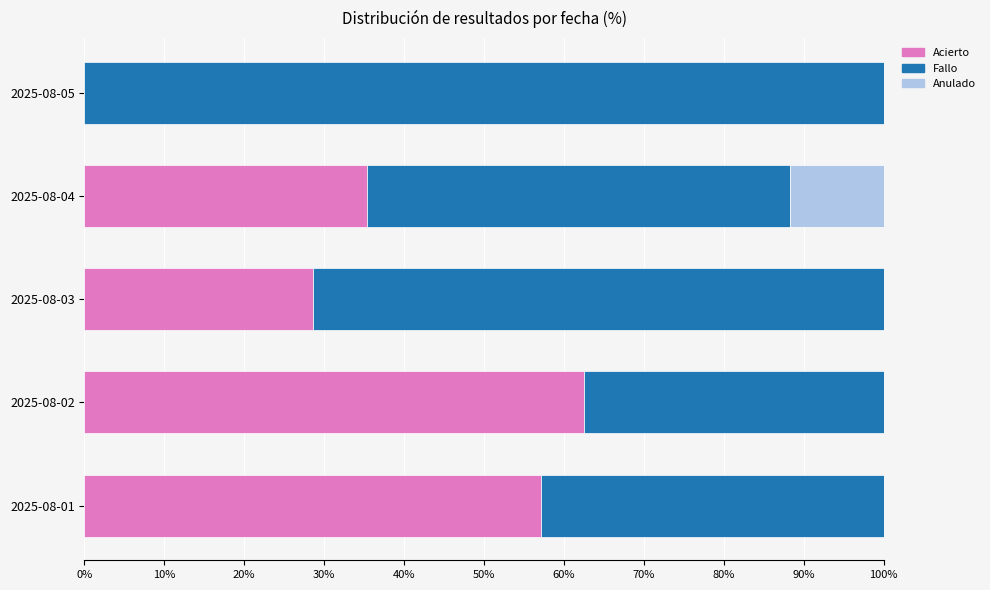

What is the total value across all series at 2025-08-03?

100.0